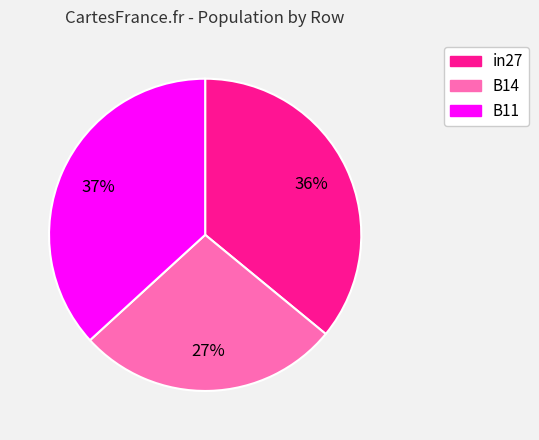

What is the smallest slice in the pie chart?

B14